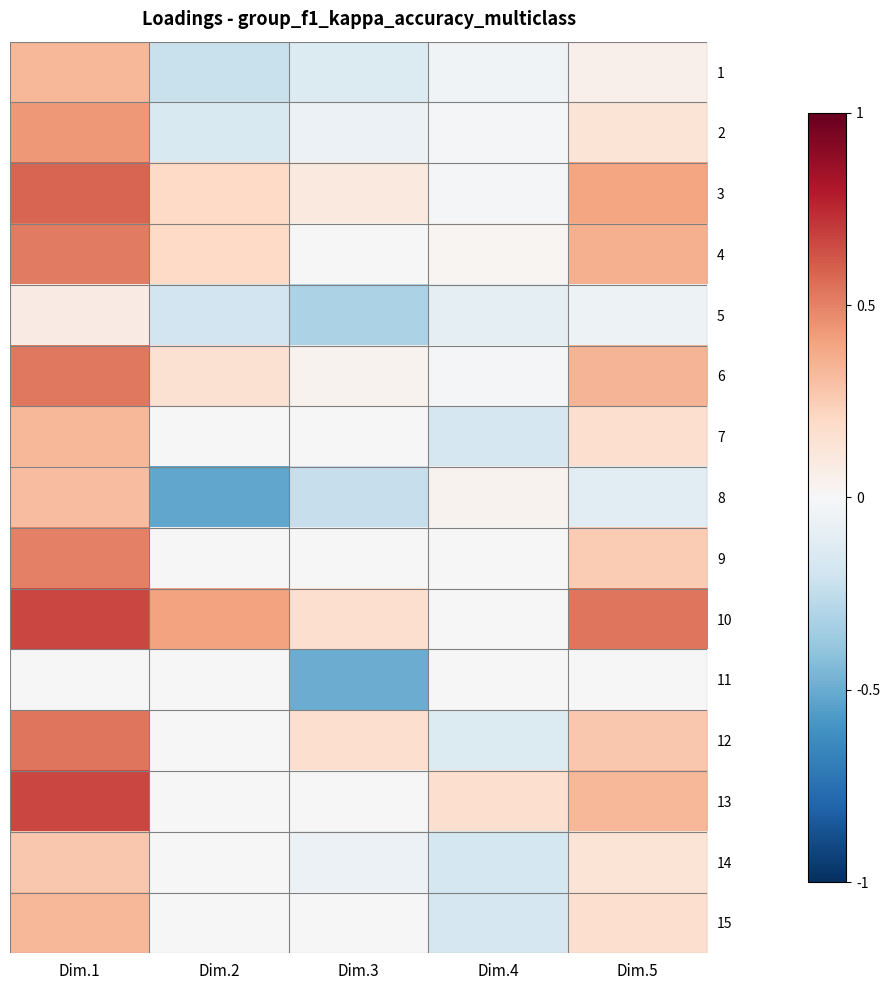

At how many categories does at least one series exceed 0?

5